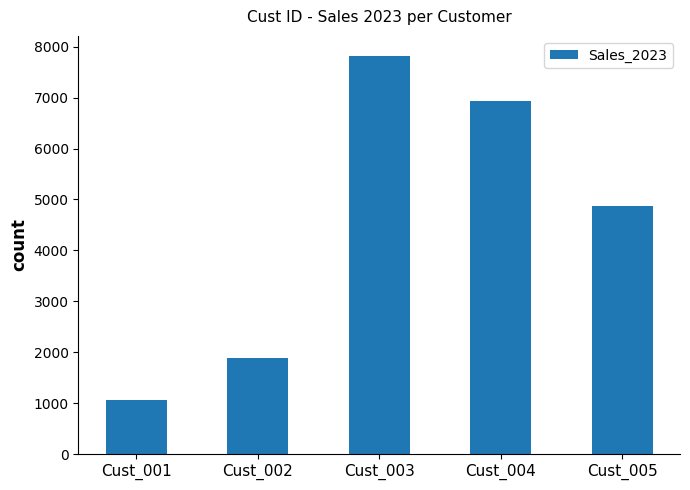

List the labels in order of value, largest first.

Cust_003, Cust_004, Cust_005, Cust_002, Cust_001